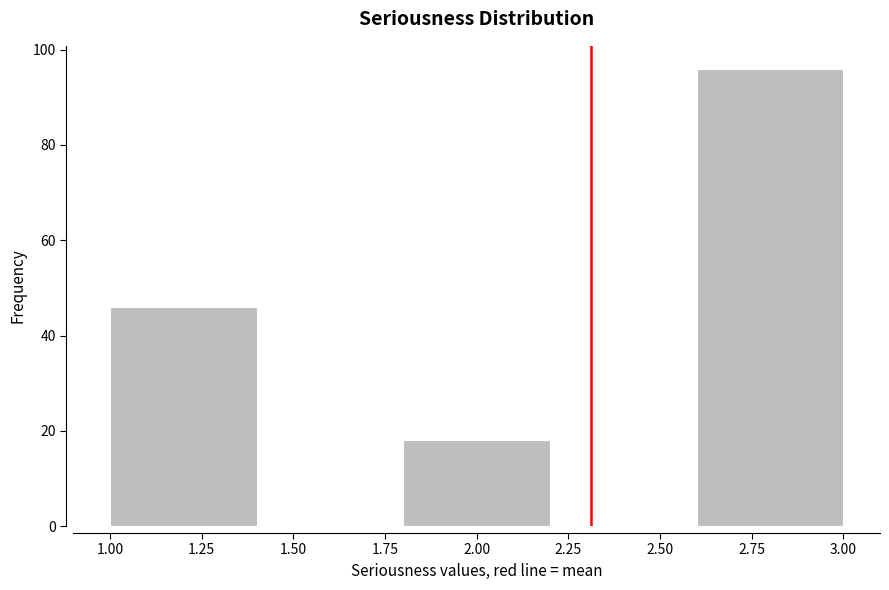

Reading left to right, list every bar in this chart as the range it spans on the x-axis followed by its height. The values are not printed on the chart, so give them approximately, as read against the axis.

1.0 to 1.4: 46
1.4 to 1.8: 0
1.8 to 2.2: 18
2.2 to 2.6: 0
2.6 to 3.0: 96